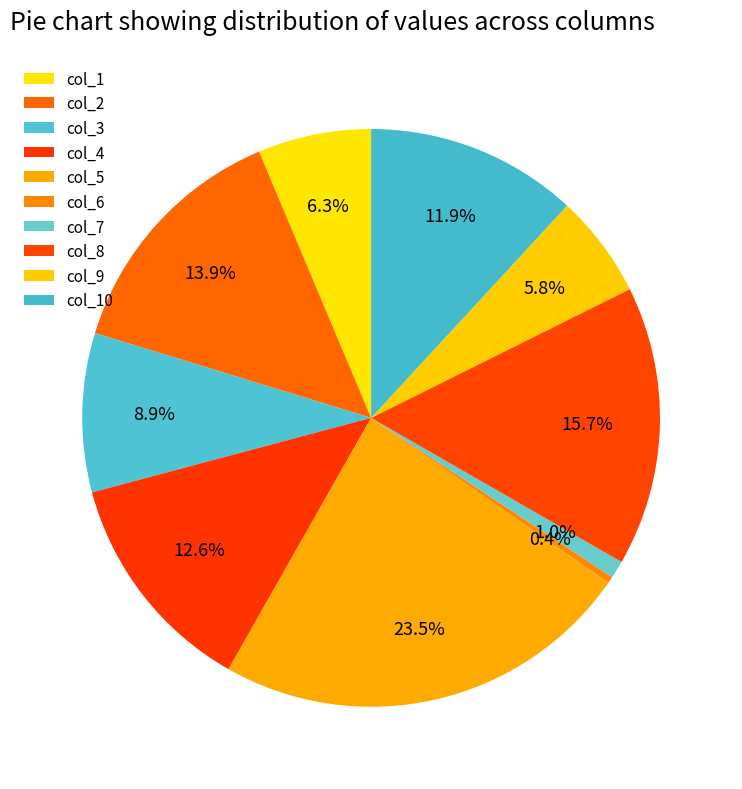

To the nearest percent, what percentage of the pie is col_2?

14%